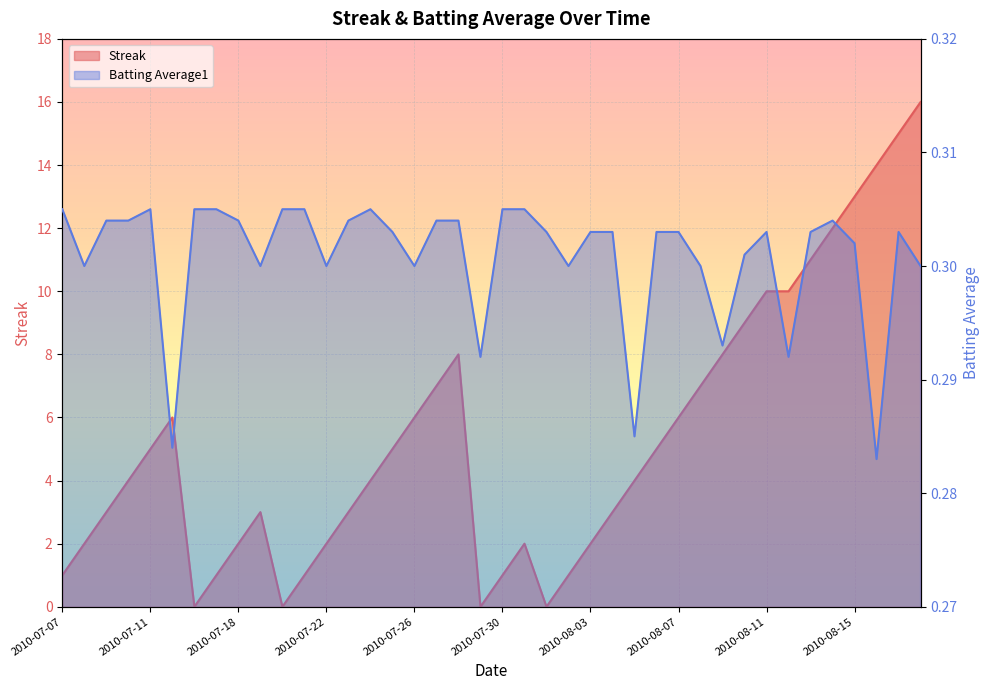

True or false: Streak and Batting Average1 cross at least once.

True